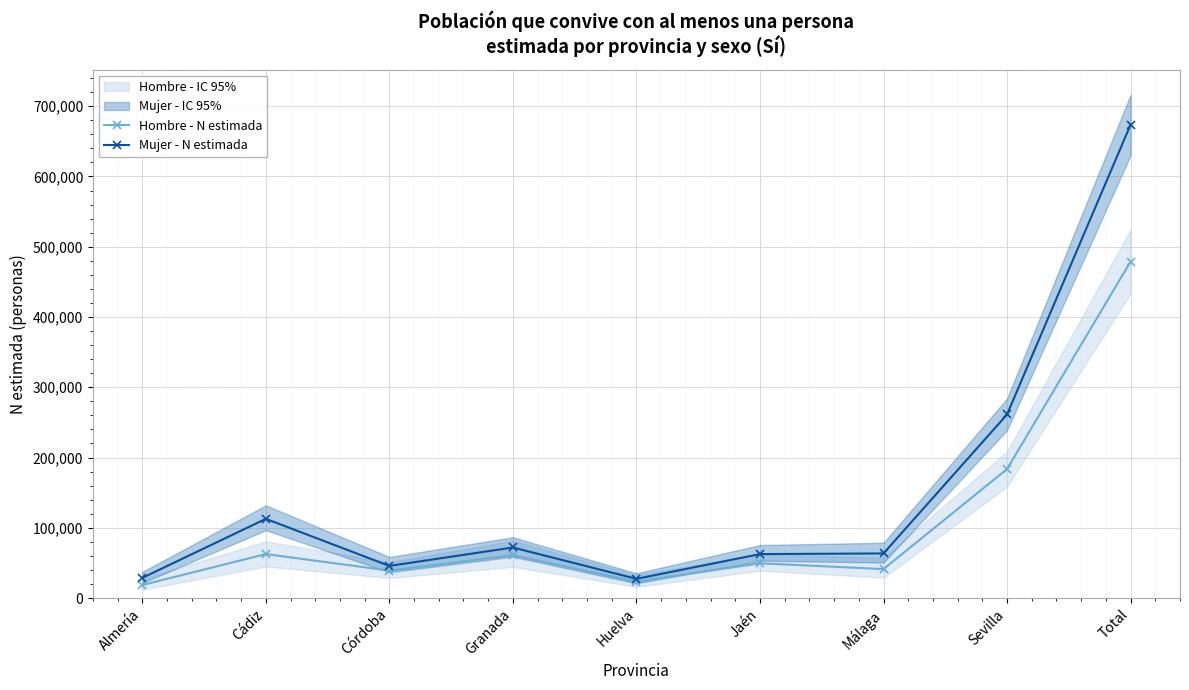

At which label is Hombre - N estimada closest to 248710?

Sevilla